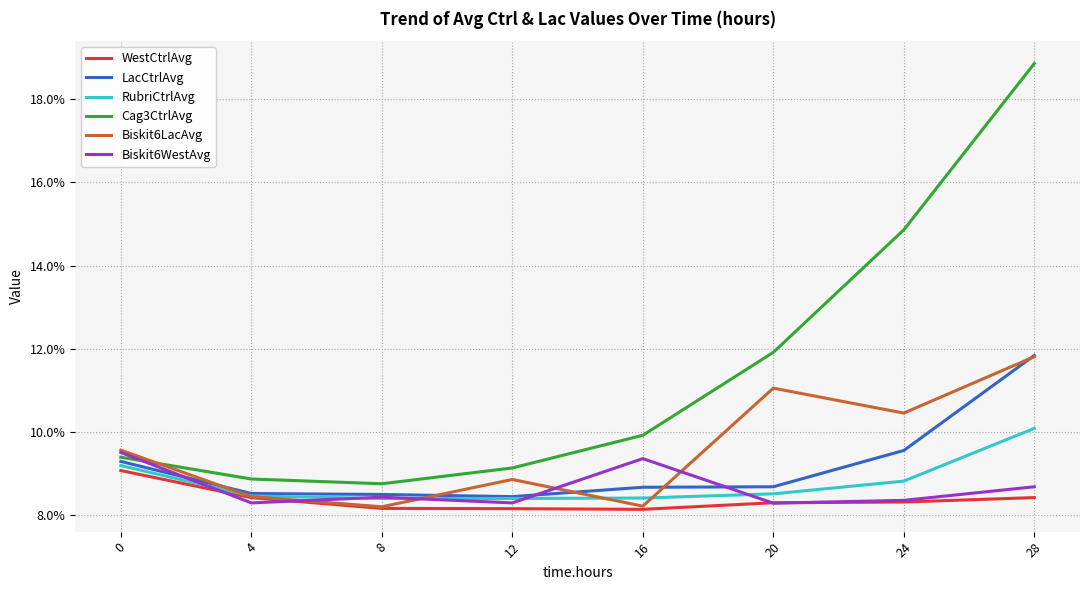

What is the difference between the second highest and second lowest values in the Cag3CtrlAvg series?

0.1